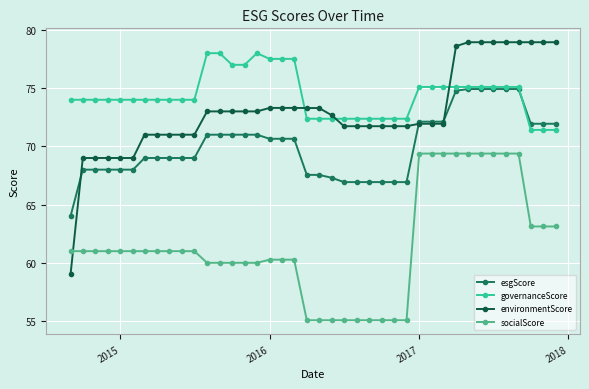

What is the difference between the second highest and minimum values in the environmentScore series?

19.9